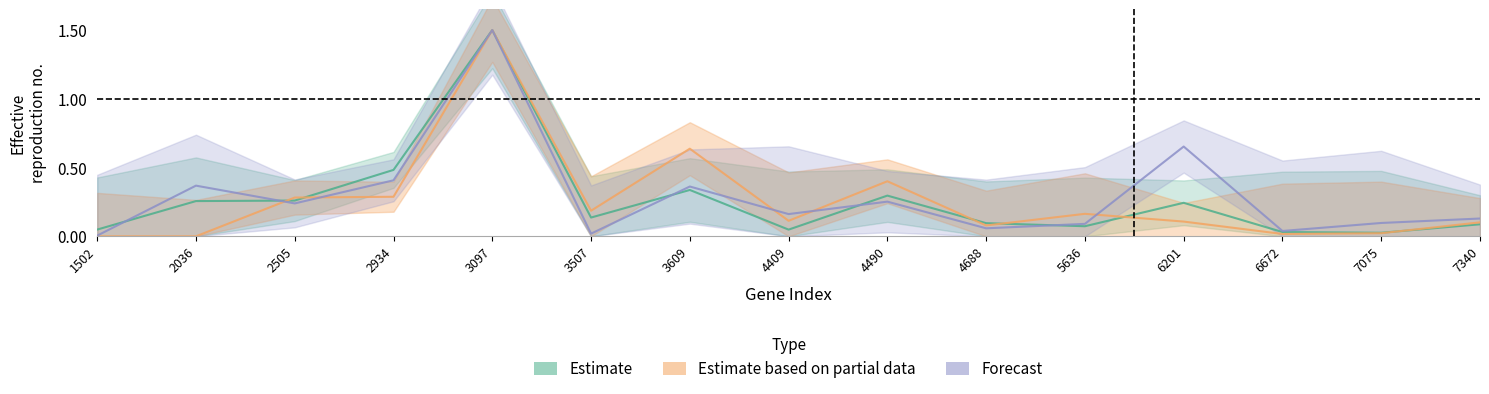

True or false: SRR3473004 has more than 2 interior local peaks.

True